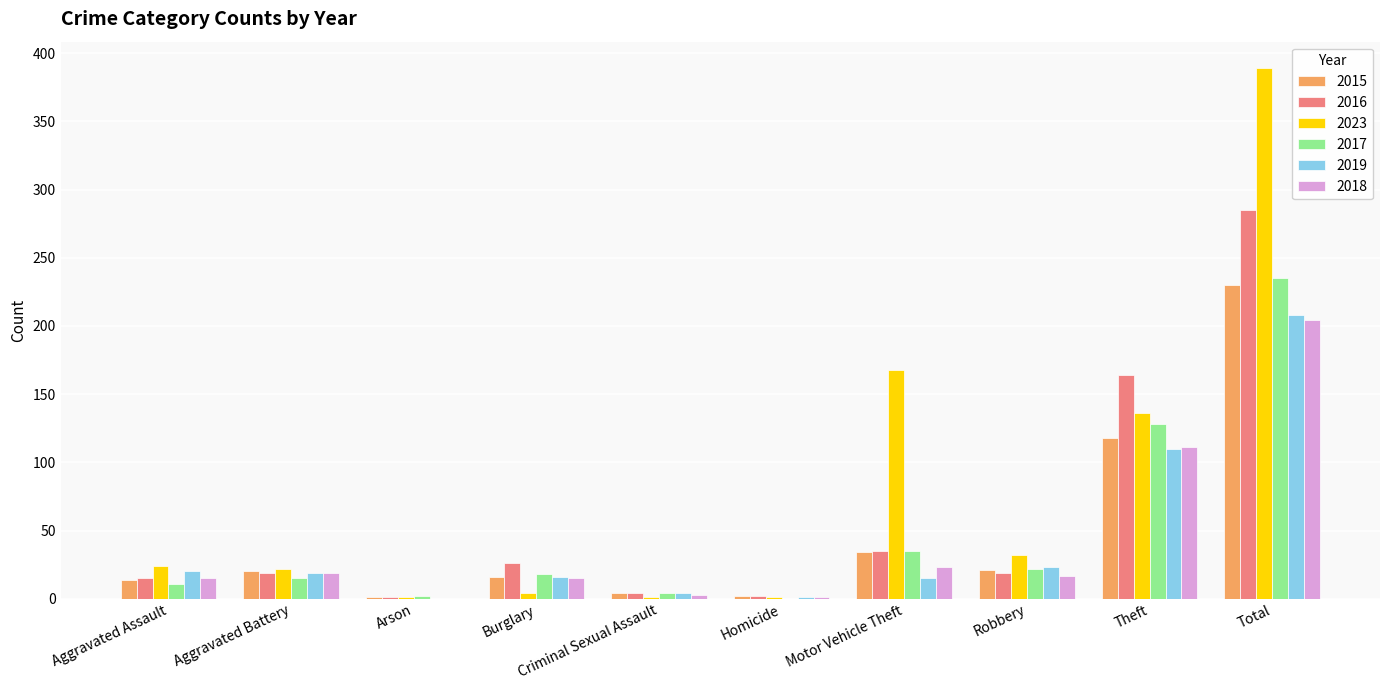

What is the sum of all 2023 values?

778